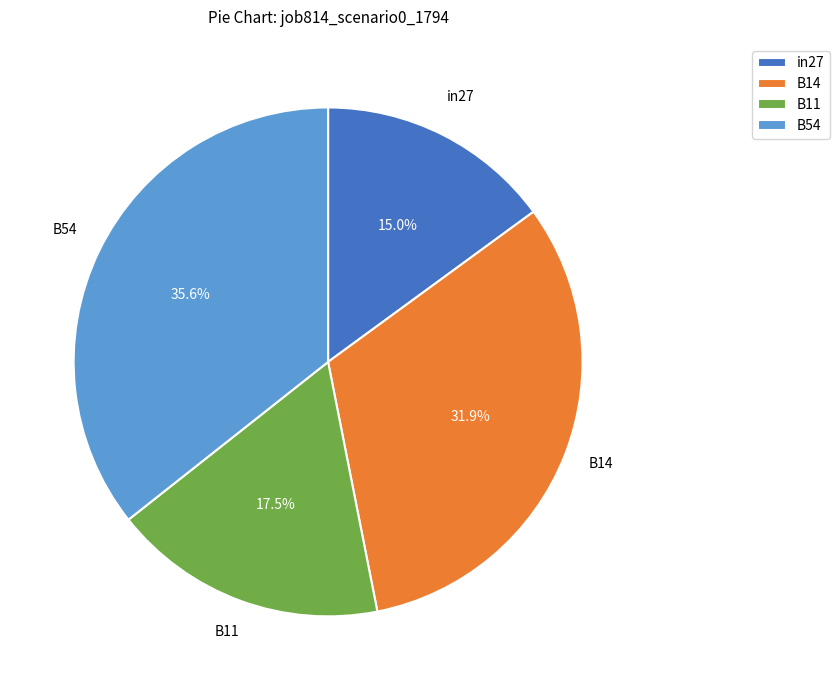

Combined, what portion of the pie is B14 and in27?

46.9%